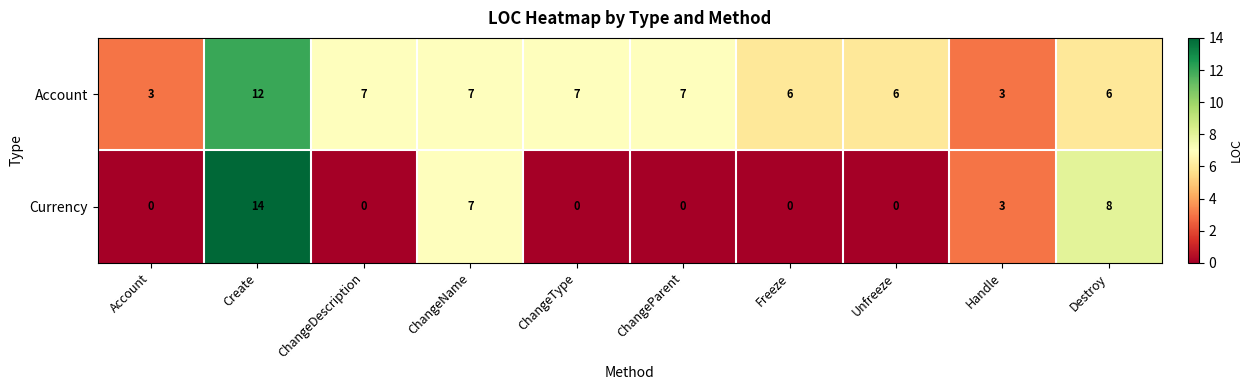

Count the number of categories in the chart.

10